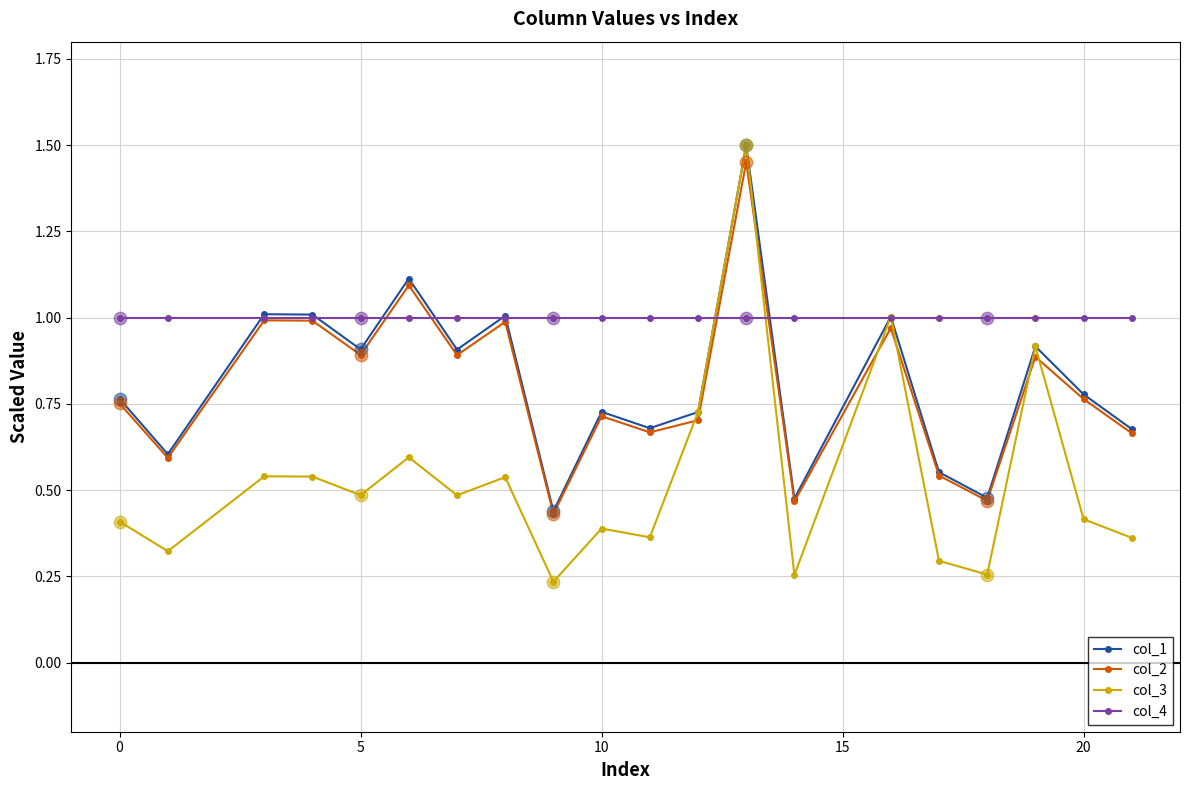

Which series has the largest range (max minus min)?

col_3